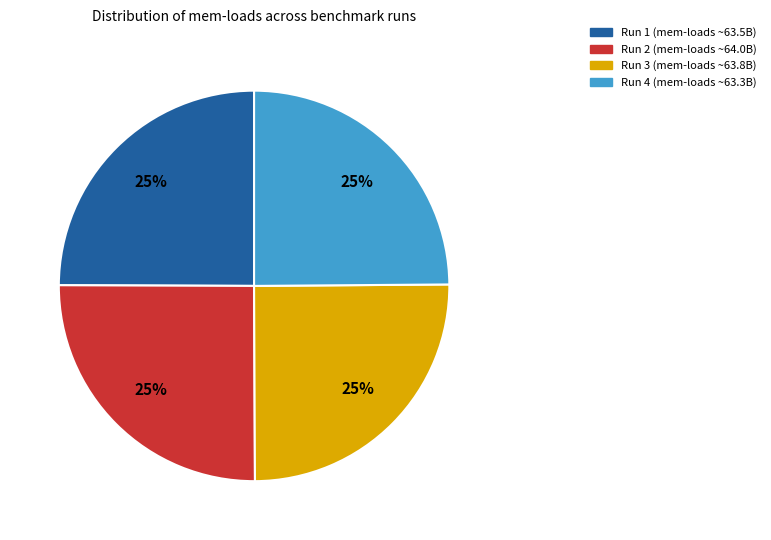

Does any single category account for the majority?

No